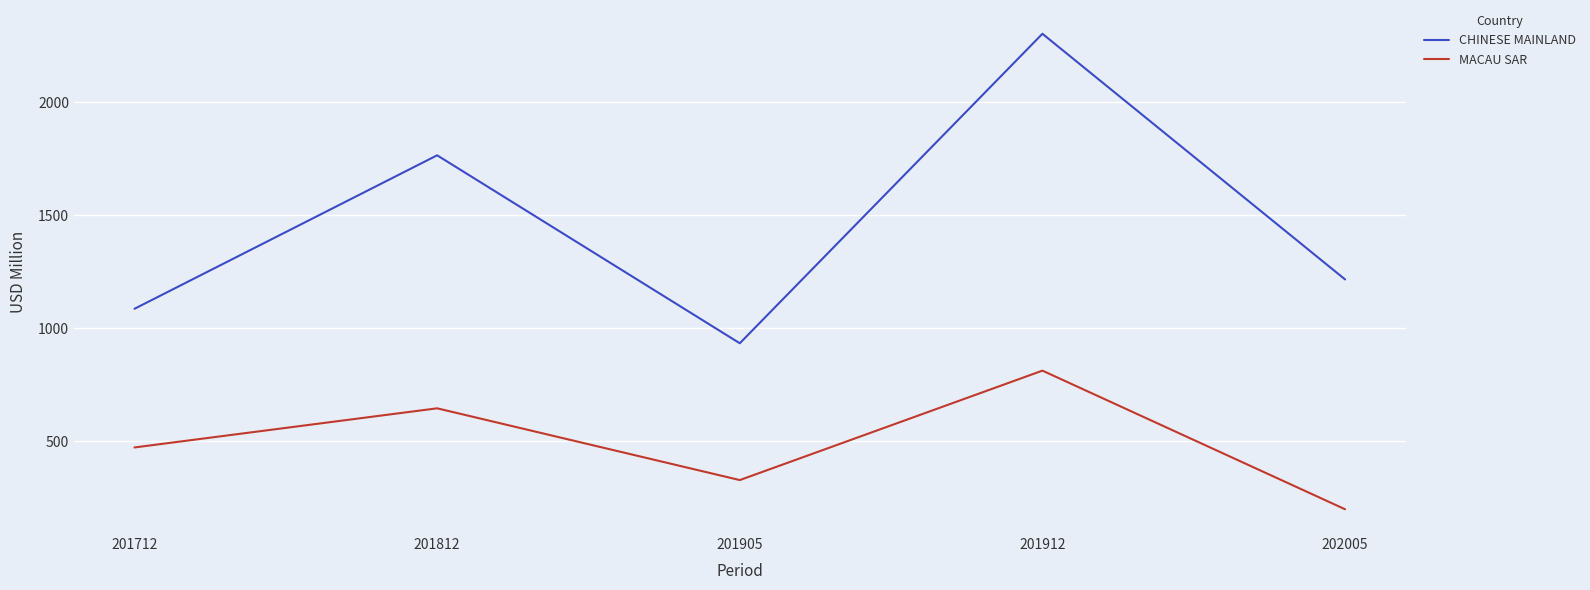

What is the difference between the CHINESE MAINLAND values at 201905 and 201712?

152.8